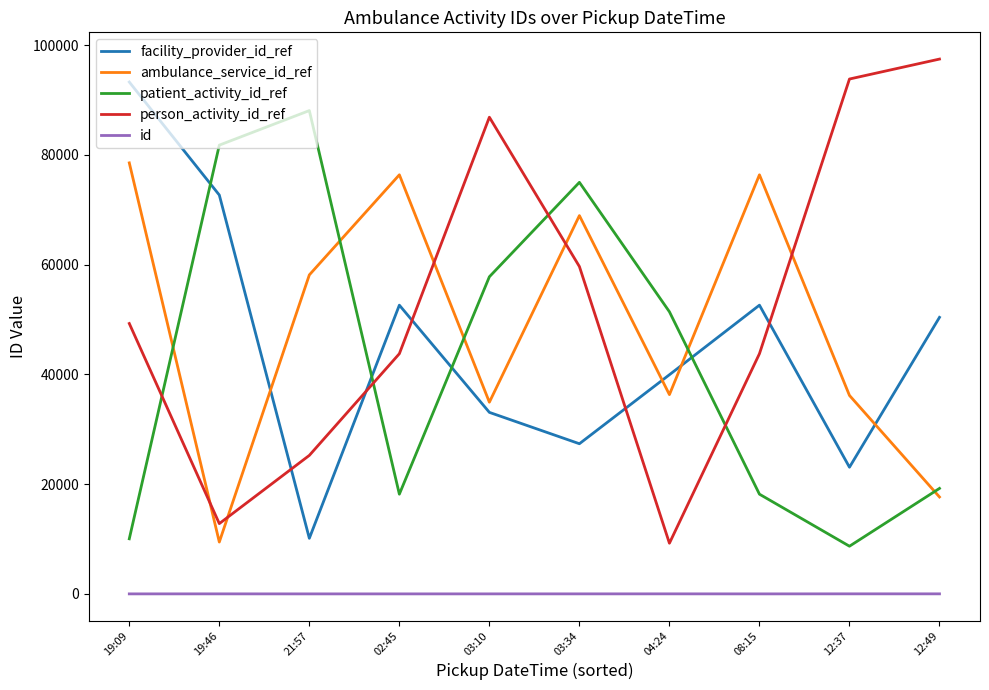

True or false: facility_provider_id_ref has a value of 33072 at 03:10.

True